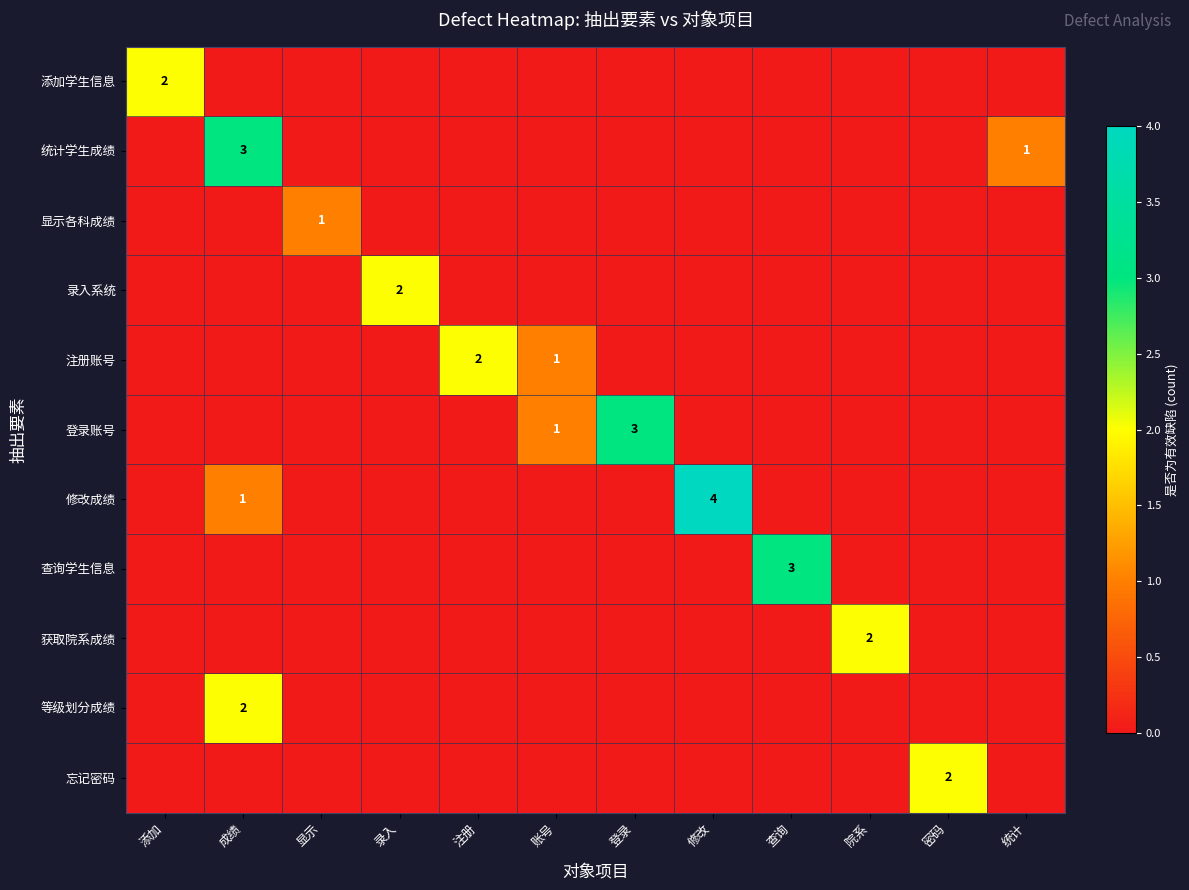

The 统计学生成绩 series shows 0 at 统计. True or false?

False